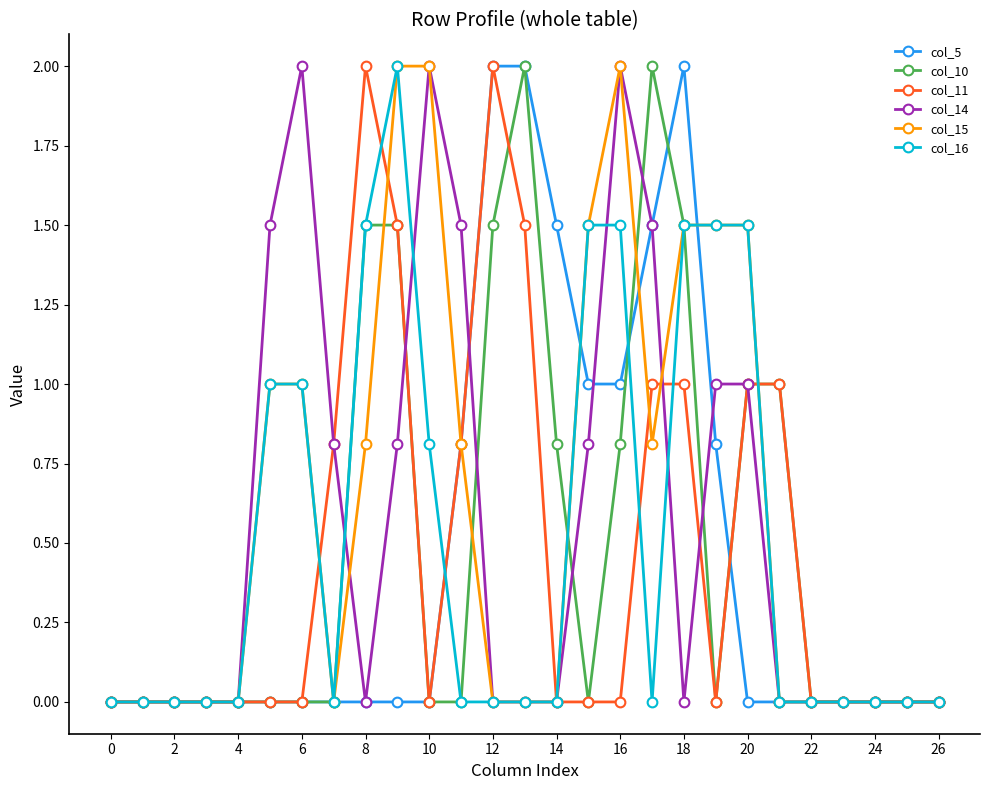

Which series has the largest total across all categories?

col_15